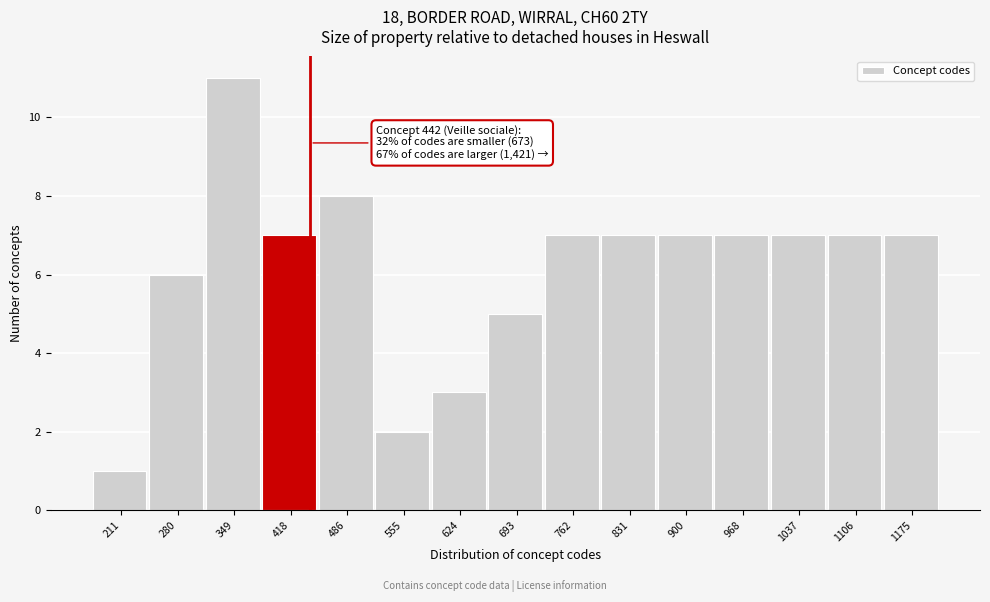

Over which range of the x-axis is the bar tallest?

310 to 380